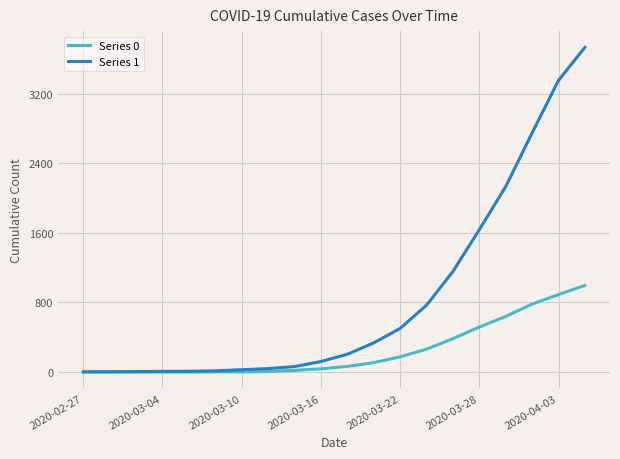

List the series in order of their peak value, lowest first.

Series 0, Series 1